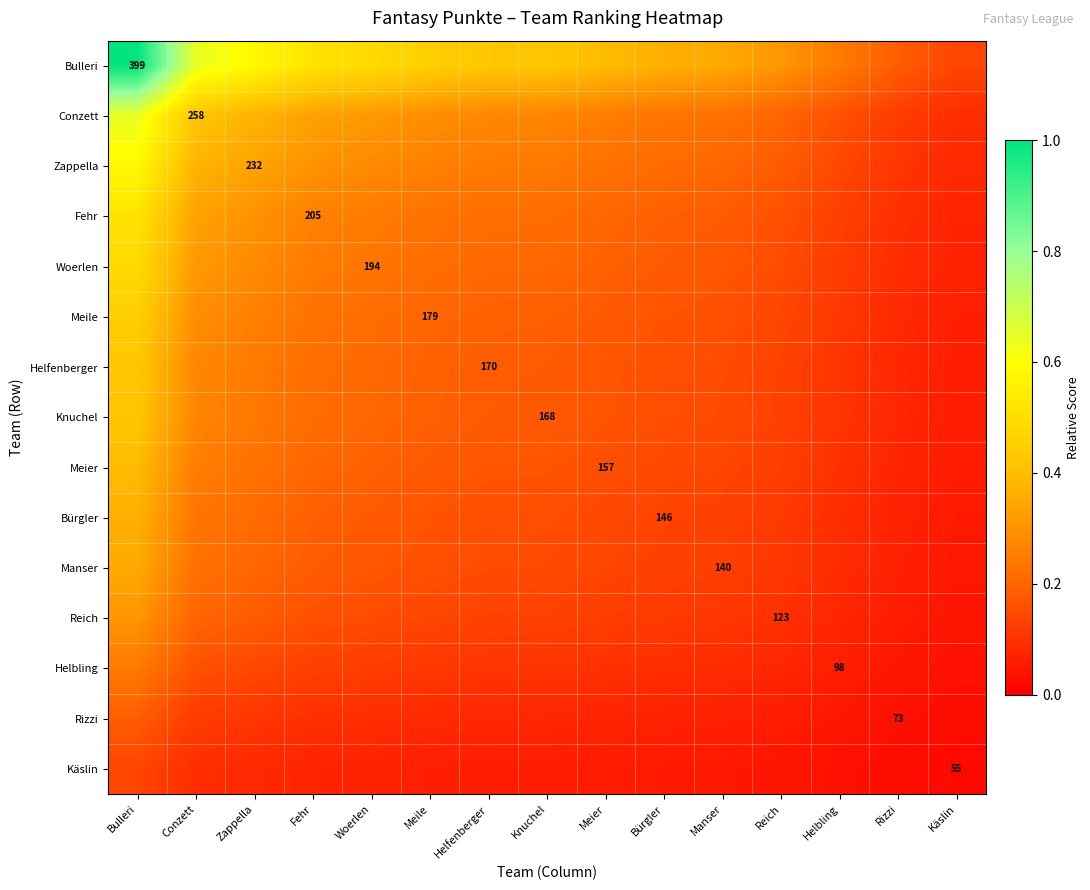

The Manser series shows 0.0 at Käslin. True or false?

True